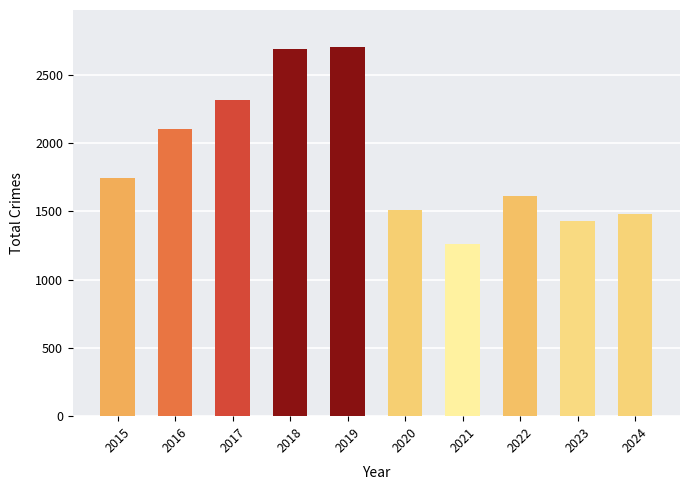

True or false: the data shows 1481 at 2024.

True